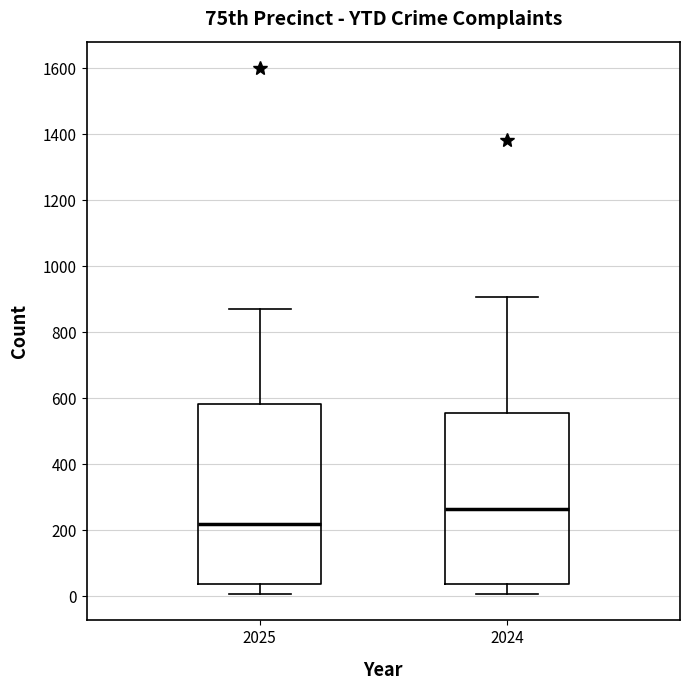

Which box is the tallest, from its lower edge to its upper edge?

2025